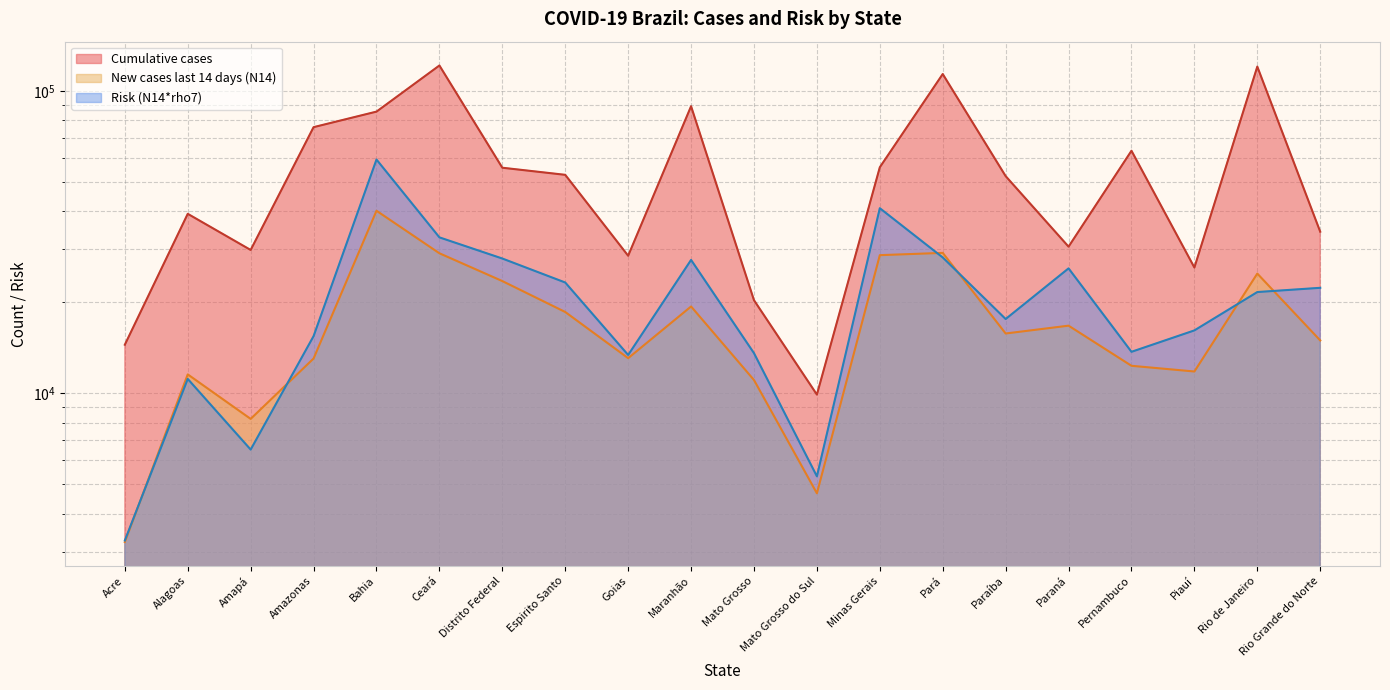

What is the label of the 20th point from the right?

Acre